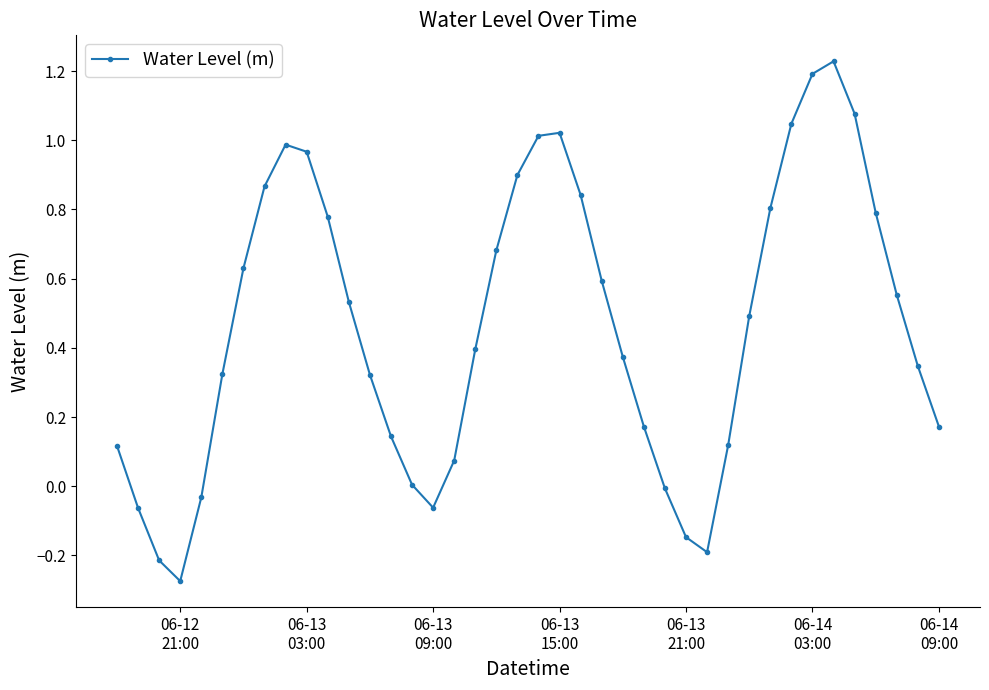

Is this an area chart (filled region under the line)?

No